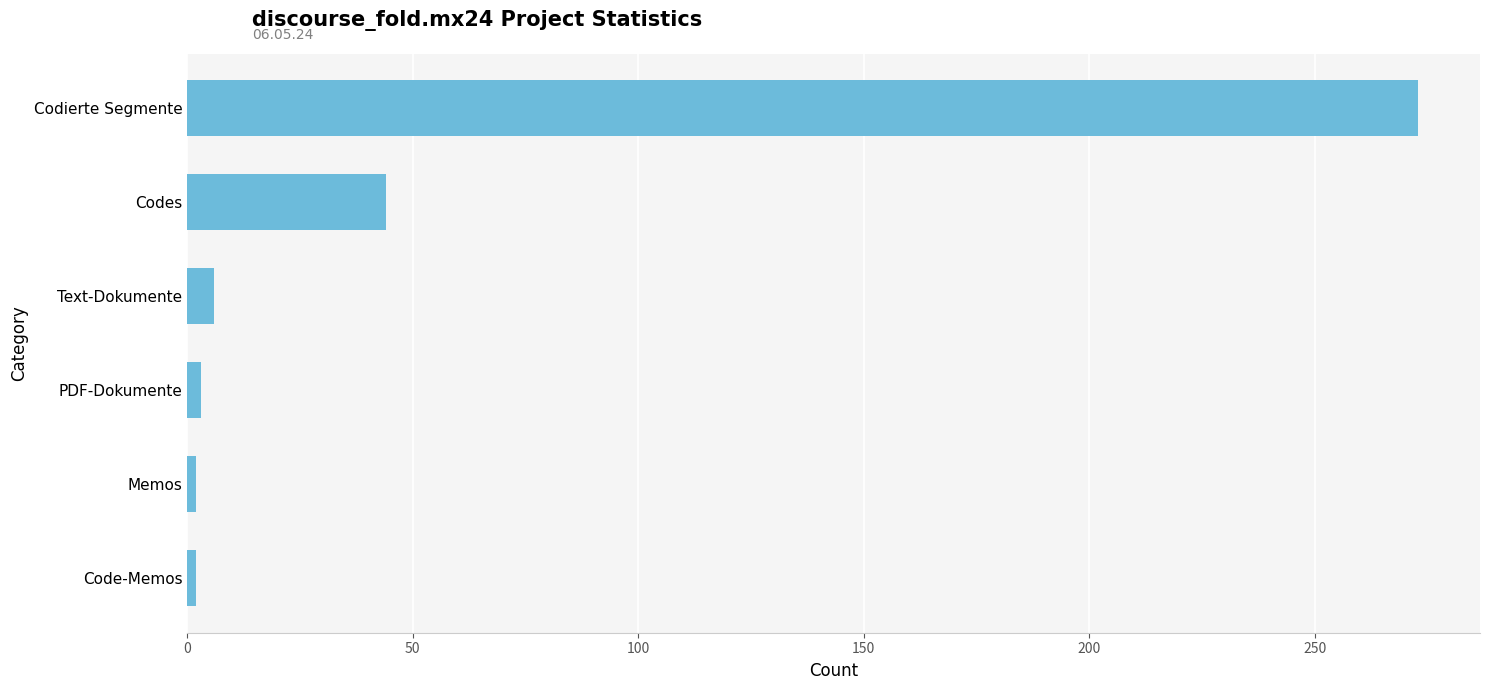

Is it true that the value at Text-Dokumente is 6?

True